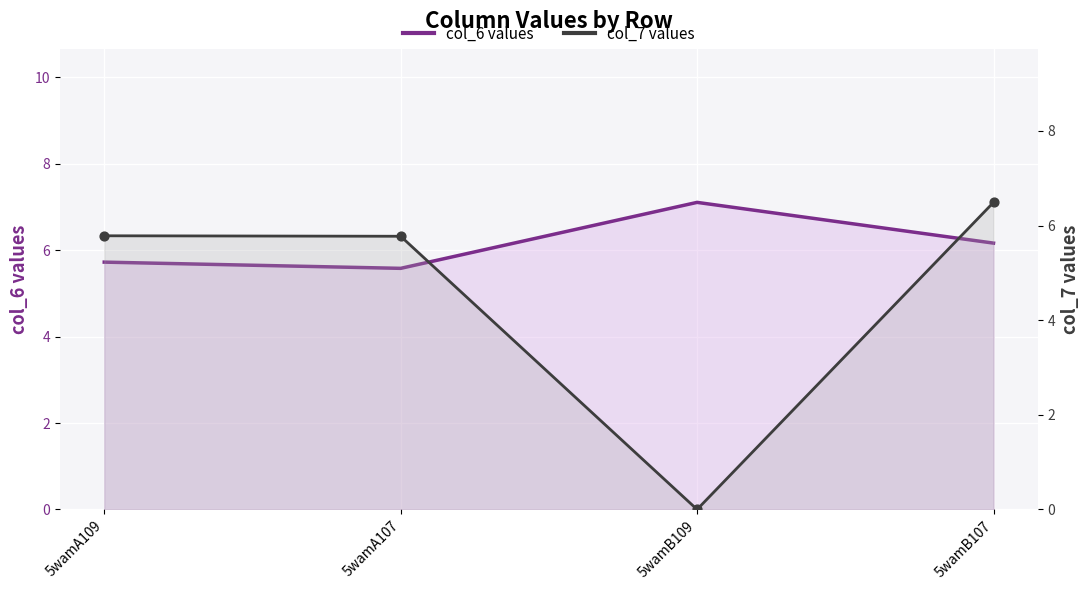

Which series reaches the minimum Y coordinate?

col_7 values